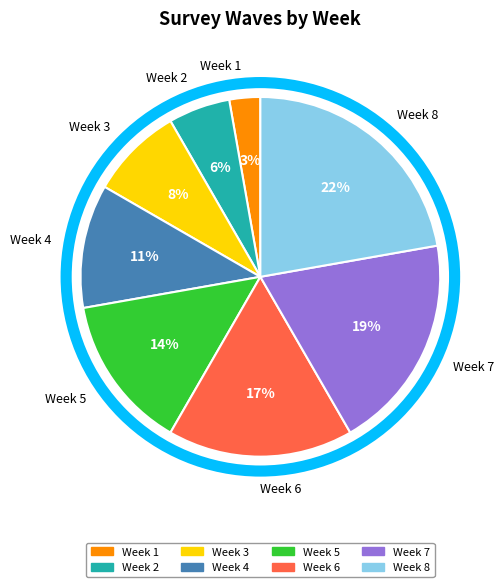

Does Week 1 represent more than half of the total?

No